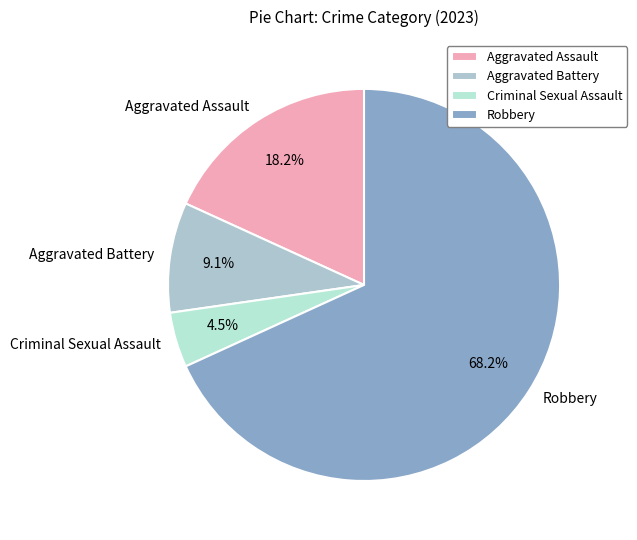

What percentage is the Robbery slice, to the nearest percent?

68%